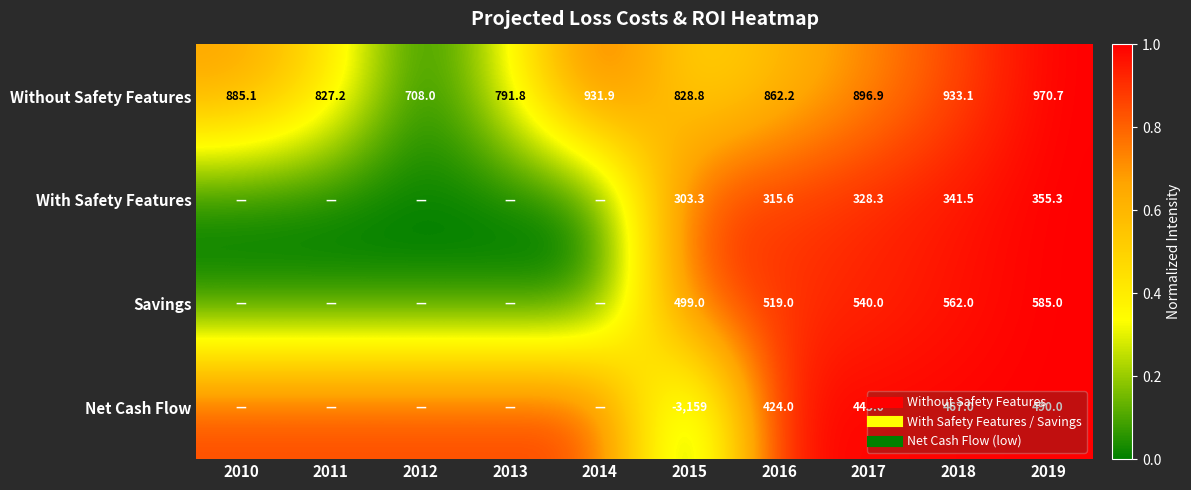

Between 2018 and 2019, which is larger?

2019